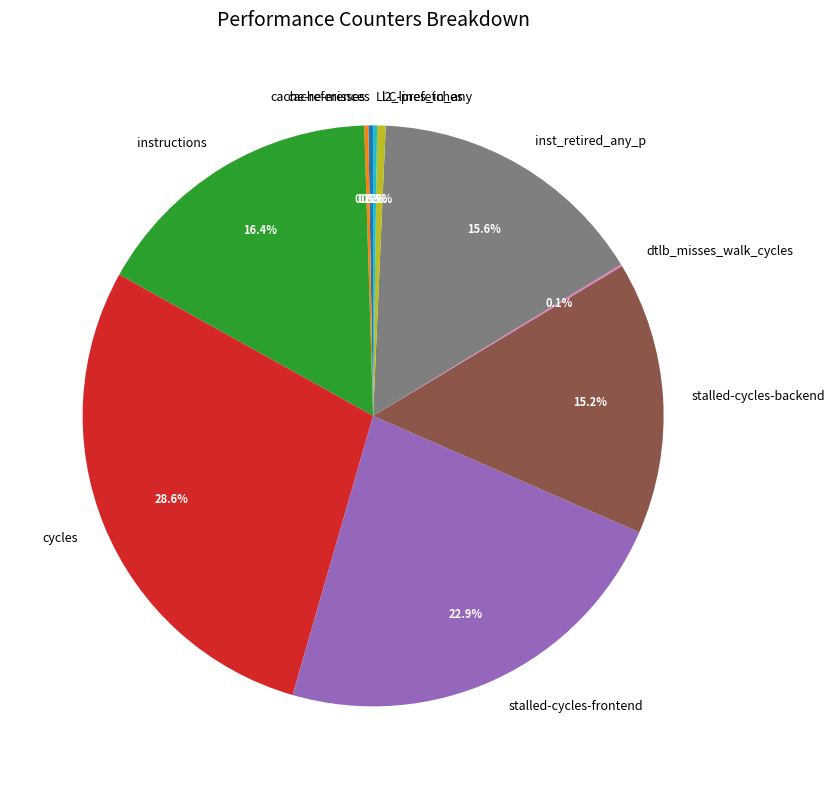

Is there a majority slice in this chart?

No